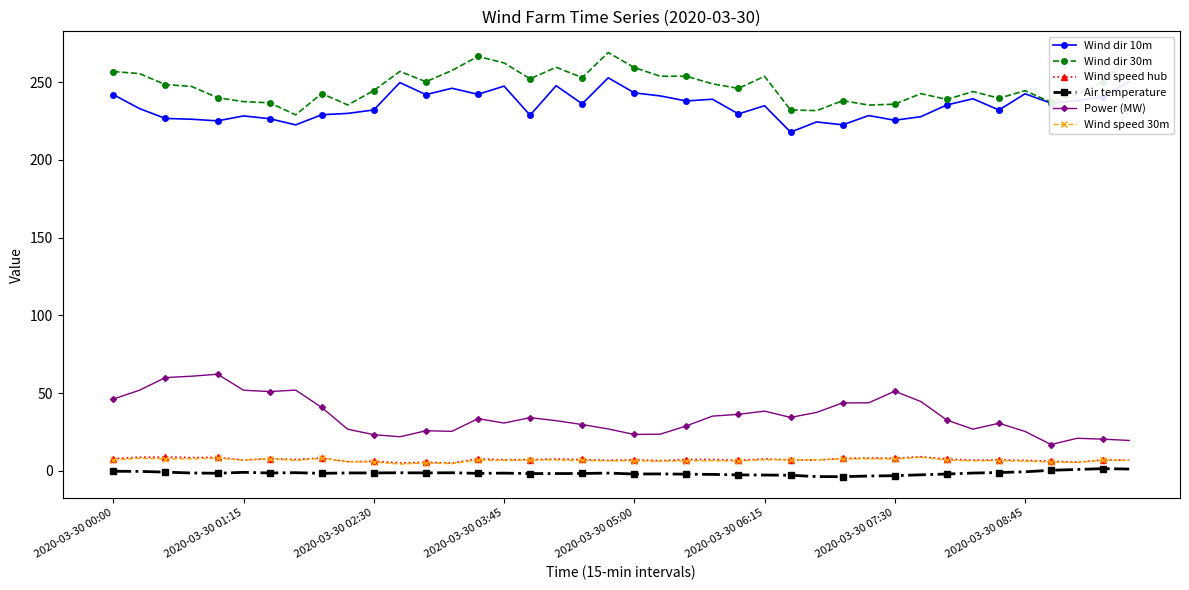

True or false: Wind dir 10m and Power (MW) cross at least once.

False